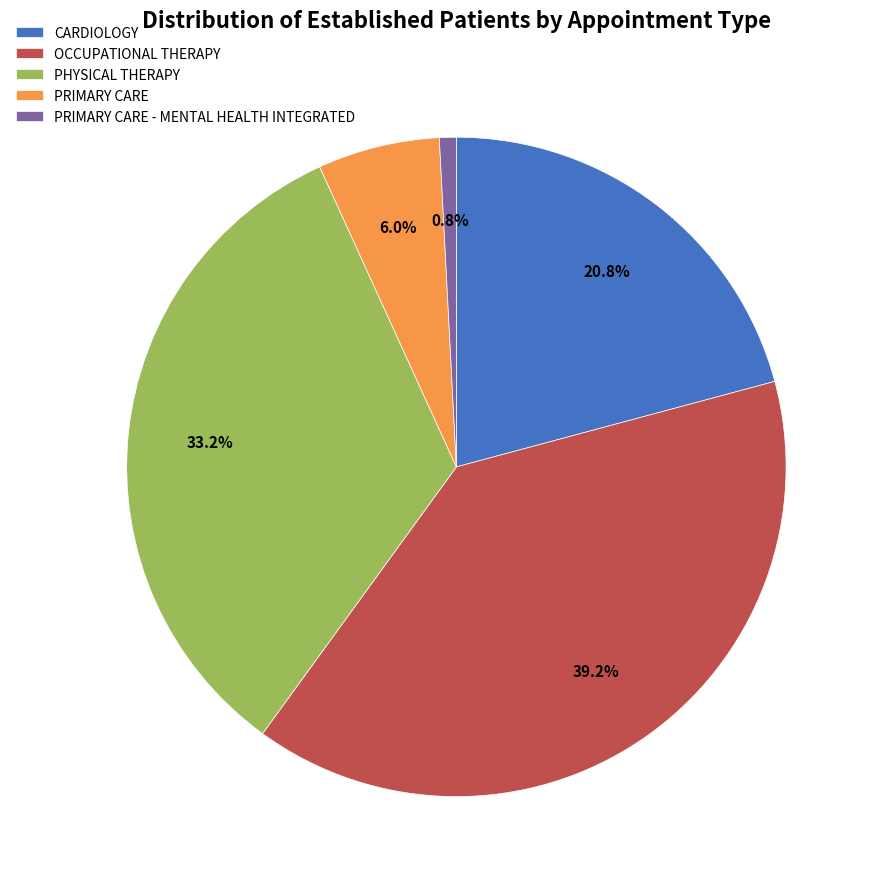

Do OCCUPATIONAL THERAPY and PRIMARY CARE - MENTAL HEALTH INTEGRATED together represent more than half of the pie?

No